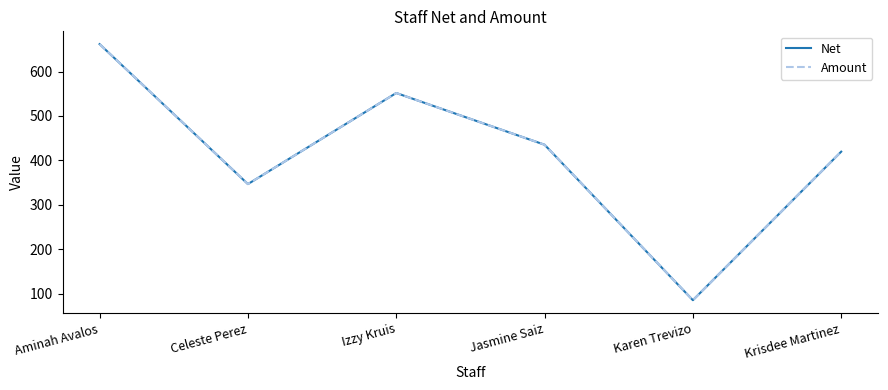

Does the chart have visible grid lines?

No